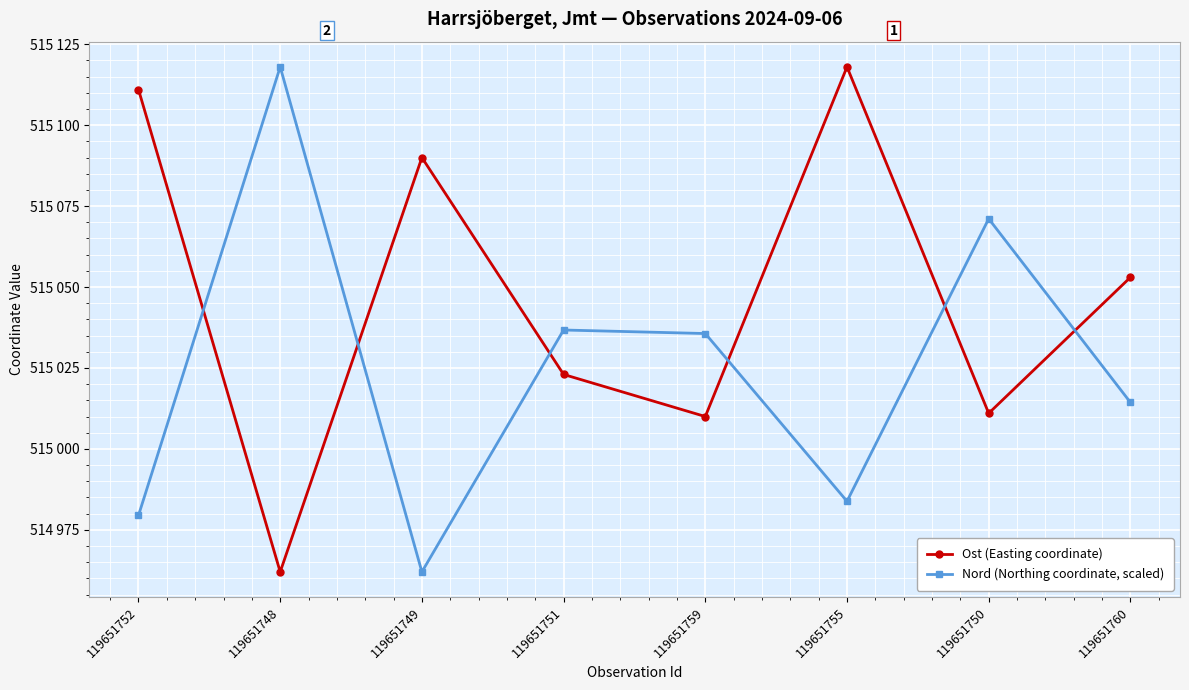

What are all the series names shown in the legend?

Ost (Easting coordinate), Nord (Northing coordinate, scaled)